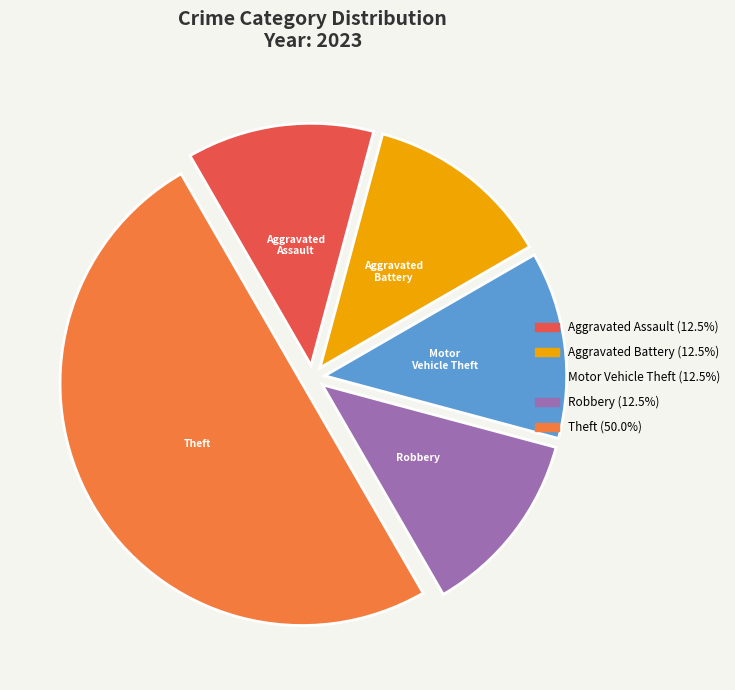

Which category has the biggest portion of the pie?

Theft